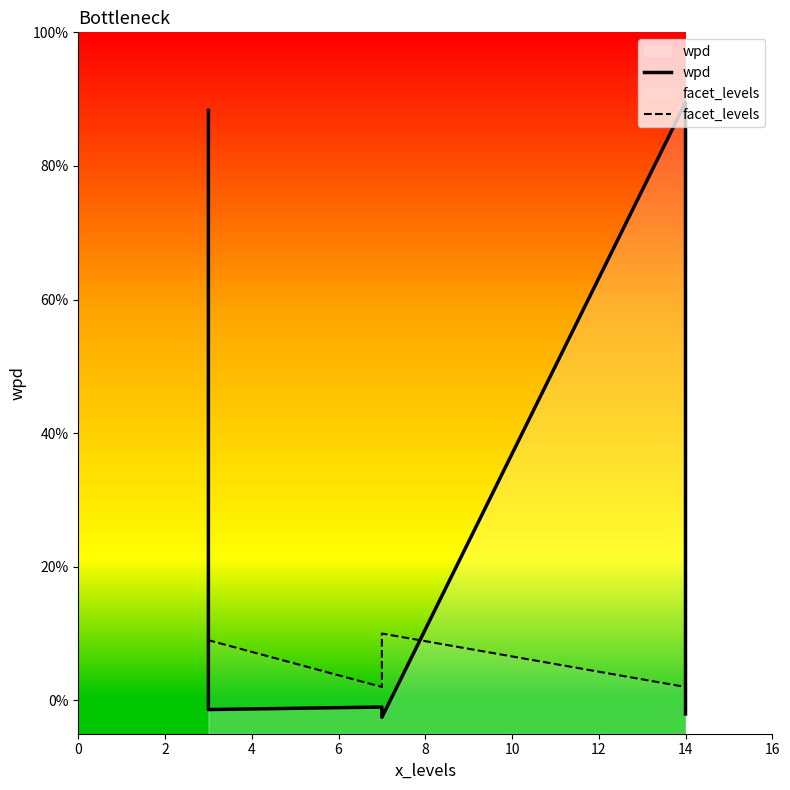

Reading left to right, list all the values displayed in this chart.

wpd: 88.3	2.6	-1.4	-1.0	-1.6	-2.5	89.5	-0.2	-2.0
facet_levels: 10.0	2.0	9.0	2.0	9.0	10.0	2.0	9.0	10.0